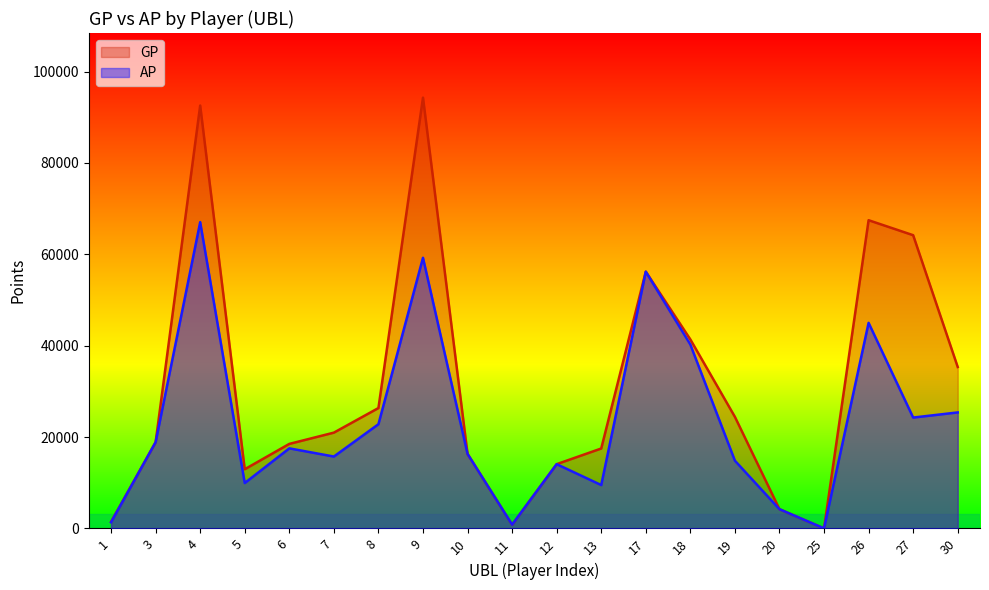

What is the value of the GP point at the 6th from the left?

20963